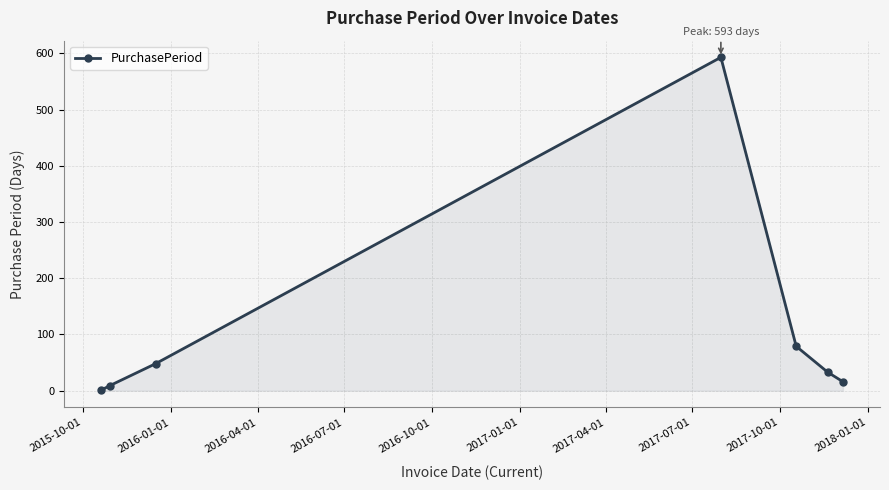

How many interior local peaks (higher than both neighbors) does the data have?

1